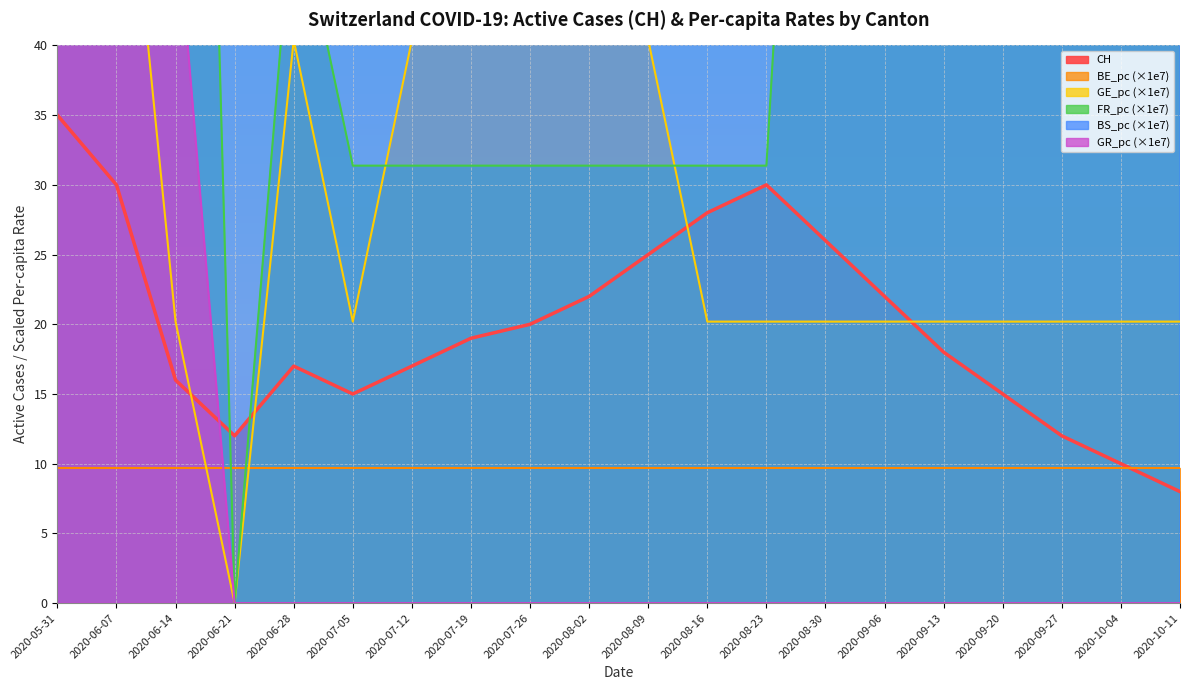

True or false: CH has a value of 18 at 2020-09-13.

True